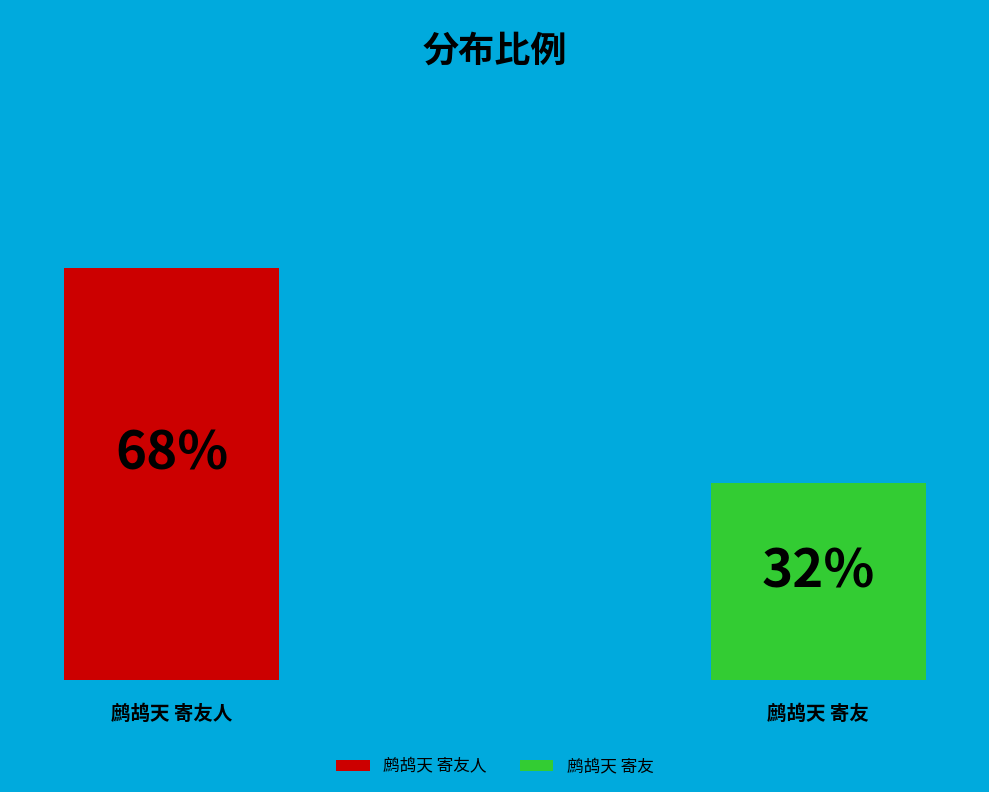

Does any single category account for the majority?

Yes